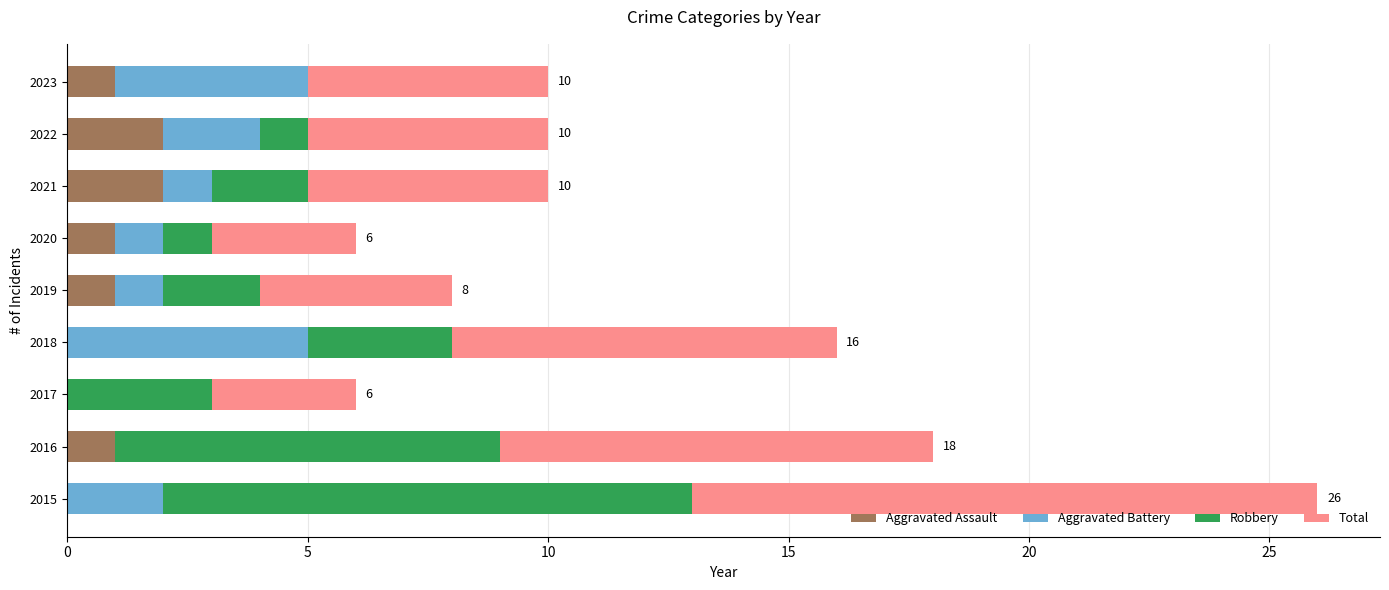

What are all the series names shown in the legend?

Aggravated Assault, Aggravated Battery, Robbery, Total